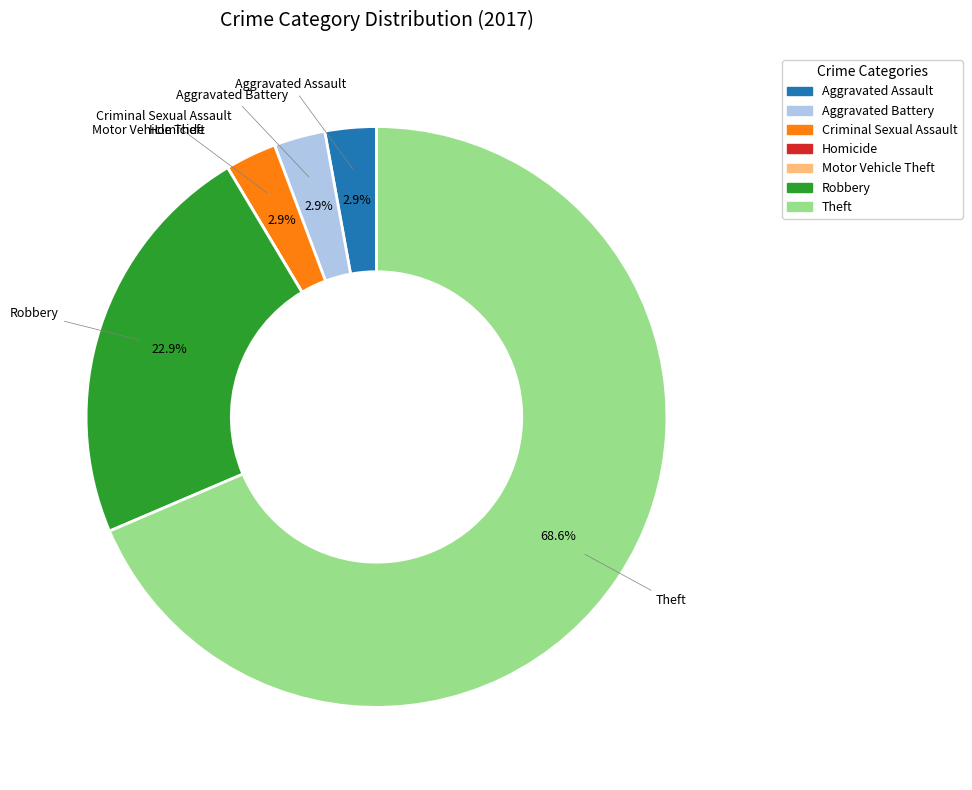

Which slice represents more than half of the pie?

Theft